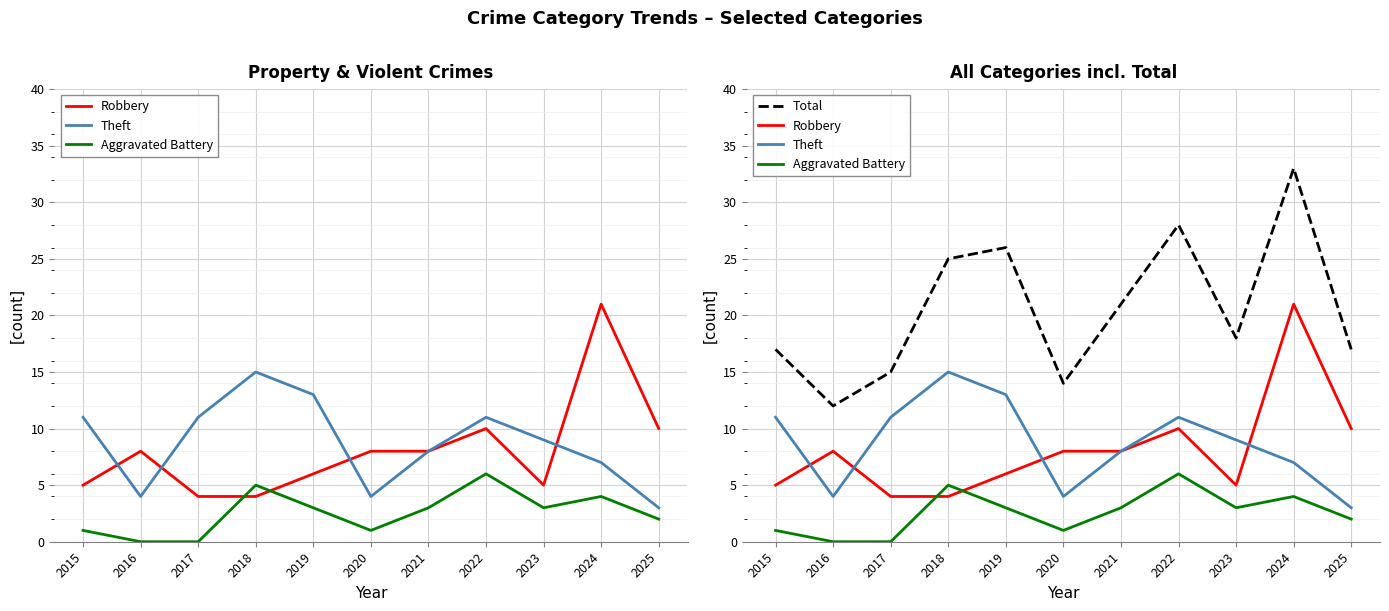

At which label is Aggravated Battery closest to 3?

2019